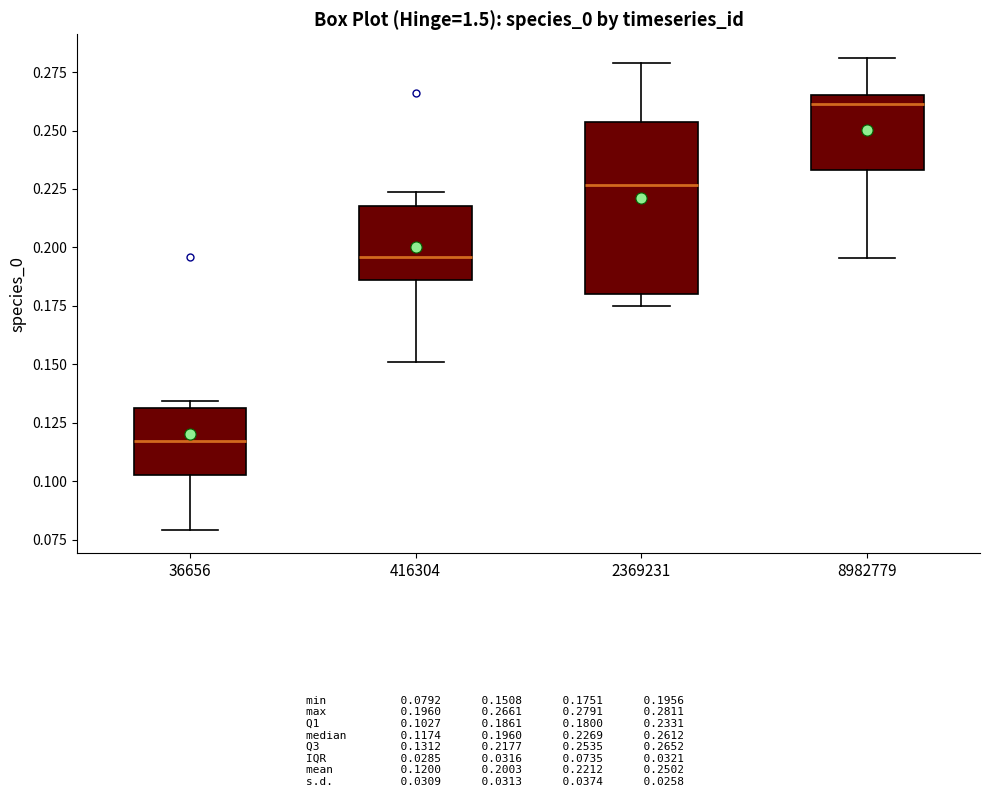

Reading left to right, transcribe this box plot: for each box, give where its median line is, the range the box spans, and where its two whiskers end, as read against the y-axis. The values are not printed on the chart, so give them approximately, as read against the axis.

36656: median 0.115, box 0.105 to 0.130, whiskers 0.080 to 0.135
416304: median 0.195, box 0.185 to 0.220, whiskers 0.150 to 0.225
2369231: median 0.225, box 0.180 to 0.255, whiskers 0.175 to 0.280
8982779: median 0.260, box 0.235 to 0.265, whiskers 0.195 to 0.280